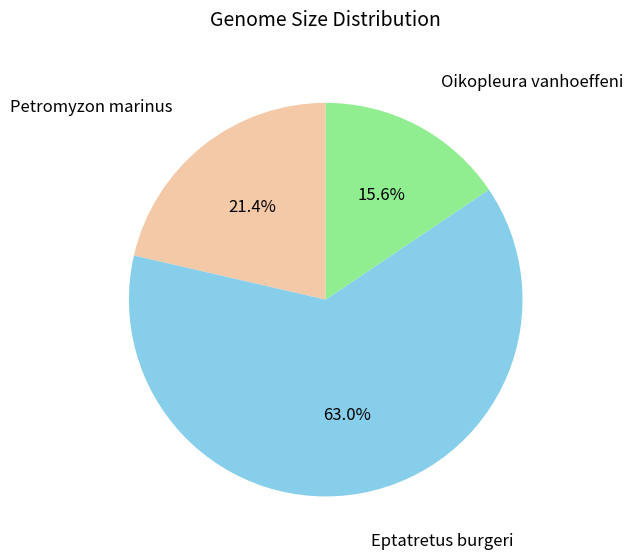

Is the sum of Oikopleura vanhoeffeni and Petromyzon marinus greater than half?

No